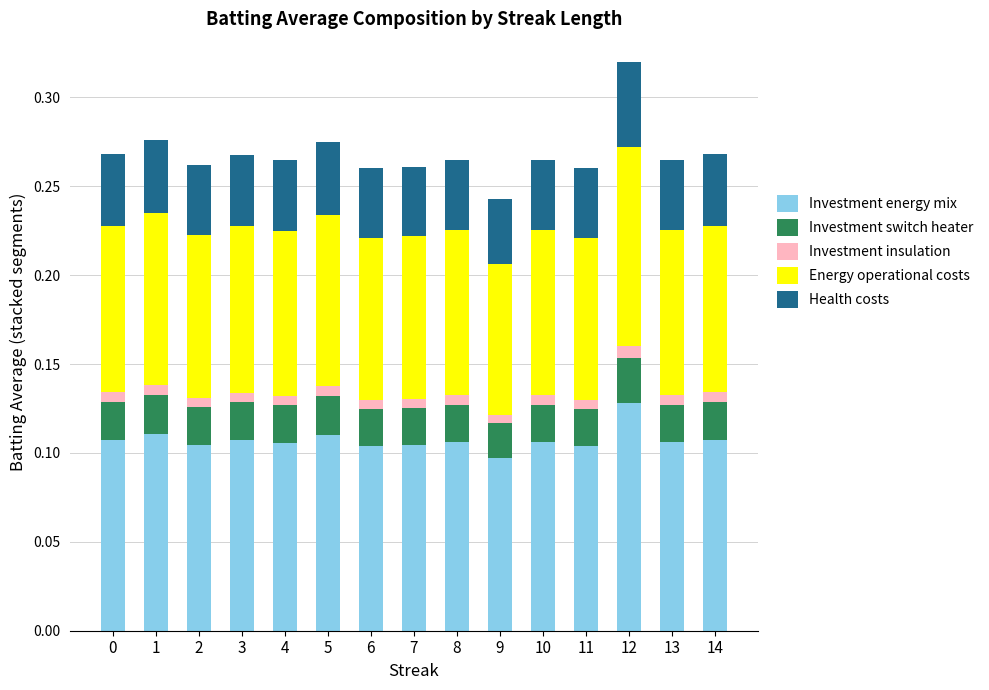

At which label does Investment energy mix reach its minimum?

9